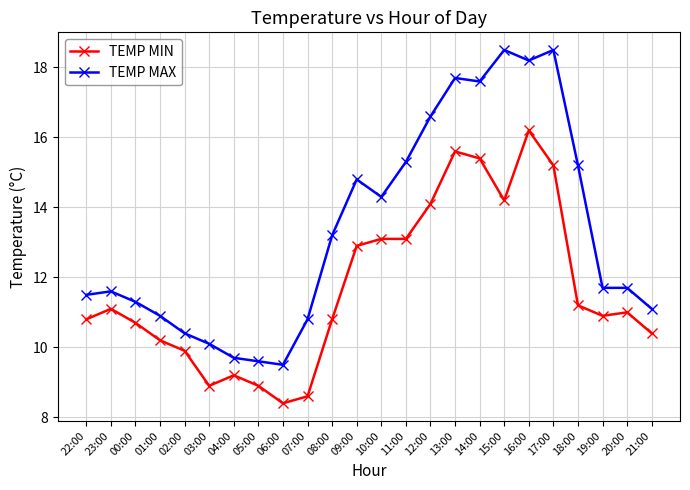

The TEMP MAX series shows 26.0 at 12:00. True or false?

False